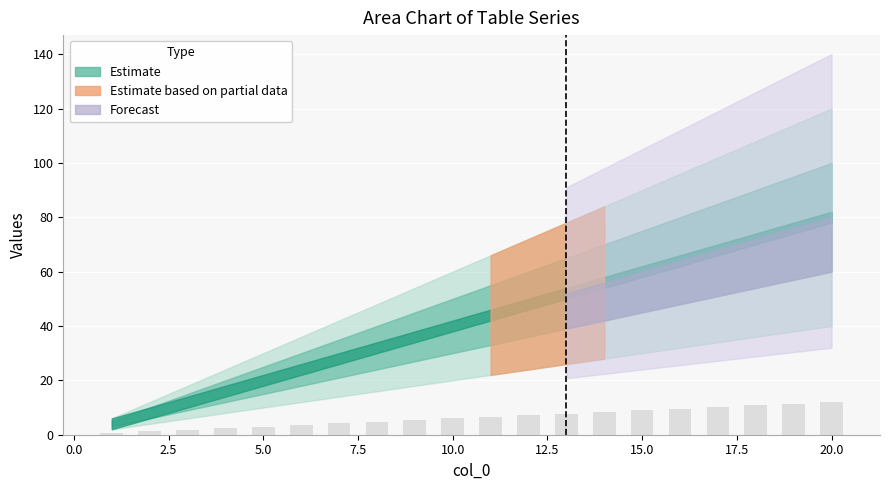

What is the sum of all values?

126.0